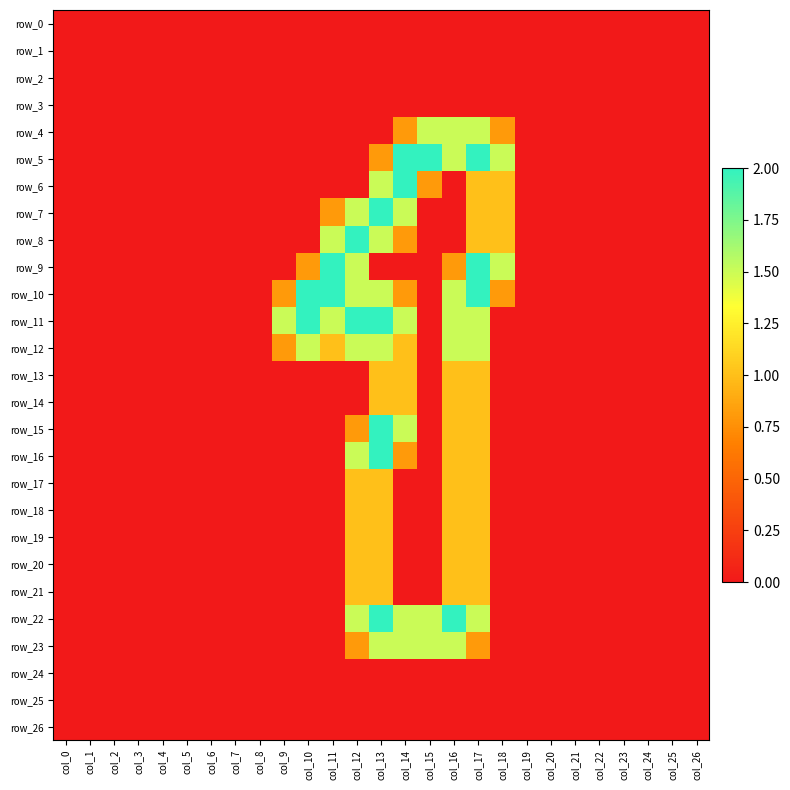

At which category is the sum across all series the highest?

col_13